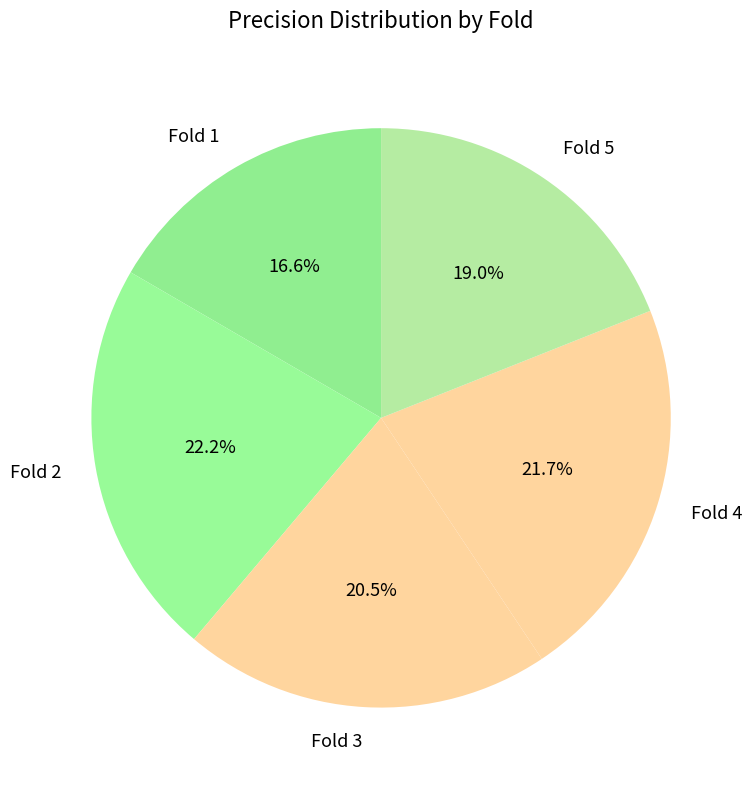

Which has a higher value, Fold 5 or Fold 3?

Fold 3